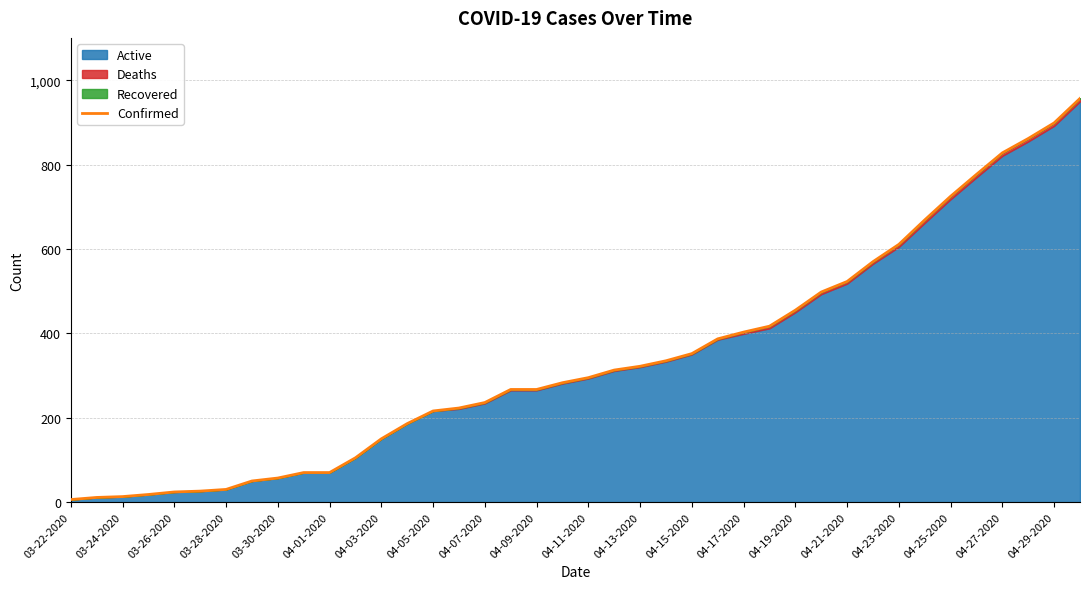

True or false: there are more than 1 points higher than both neighbors.

False